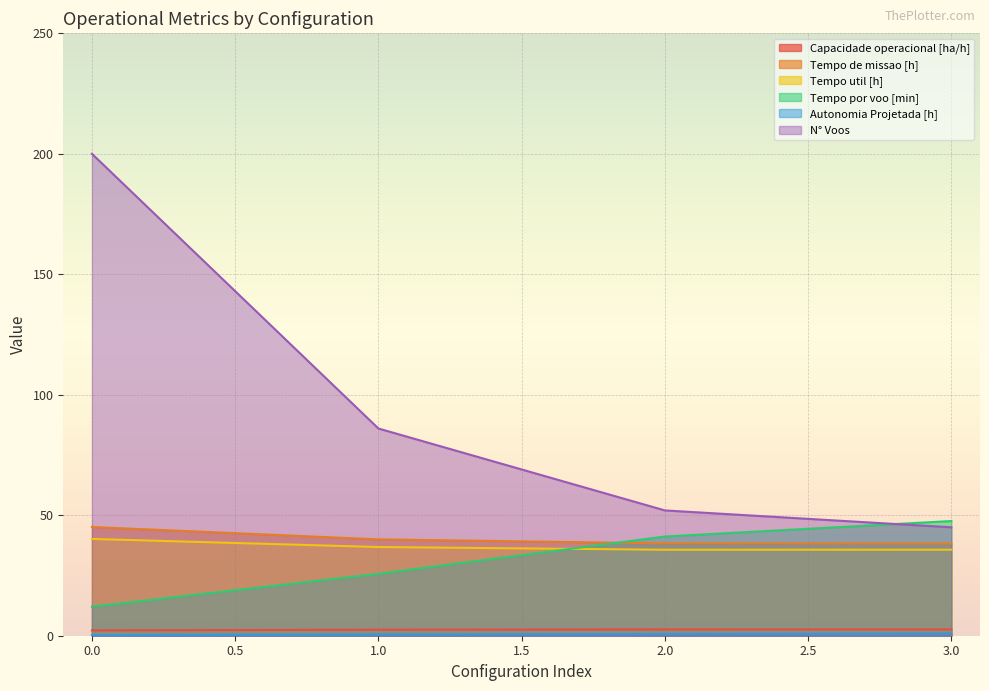

True or false: Tempo de missao [h] and Autonomia Projetada [h] cross at least once.

False